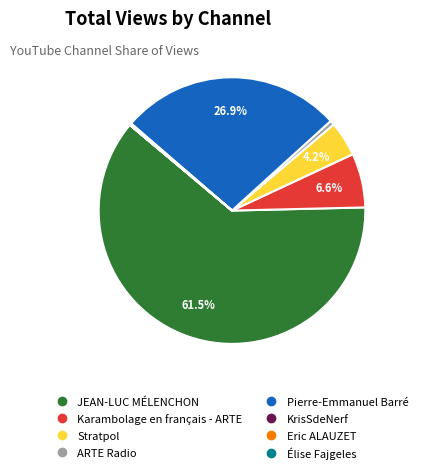

Does JEAN-LUC MÉLENCHON account for over 50% of the chart?

Yes